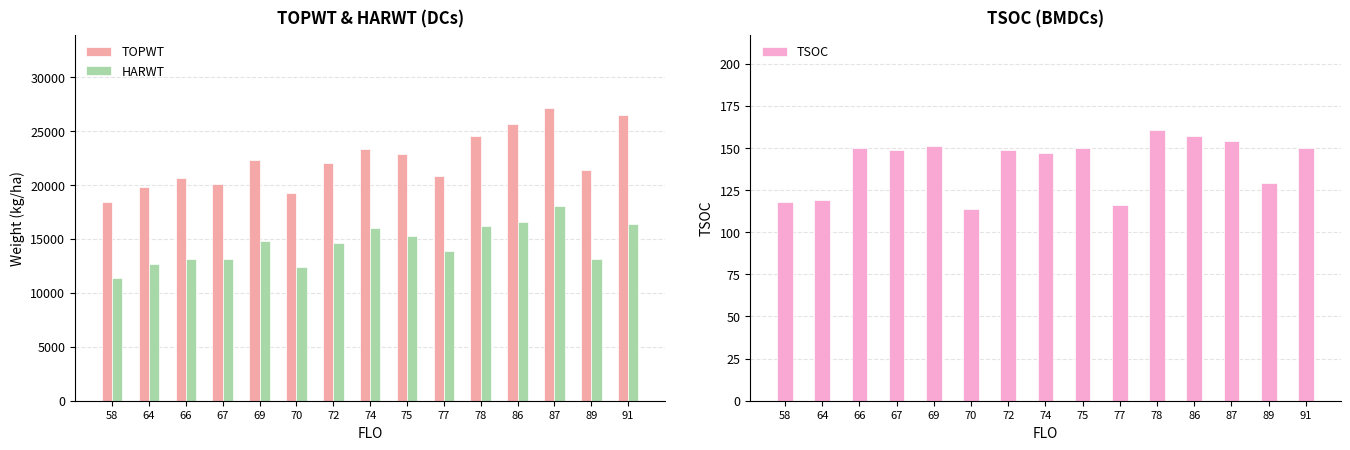

How many values in the TSOC series exceed 149?

7